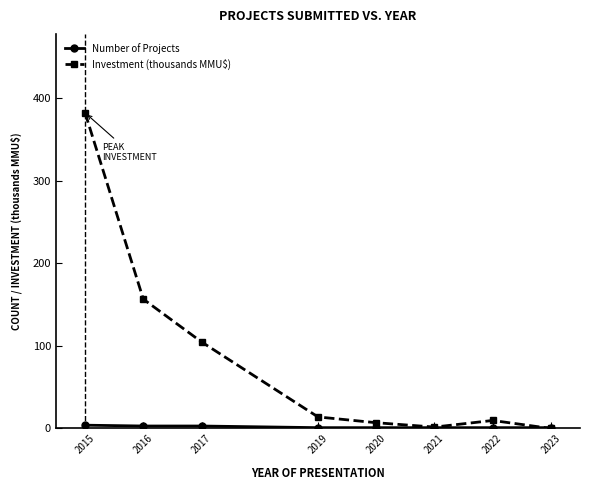

The value of Investment (thousands MMU$) at 2021 is 1.7. True or false?

True